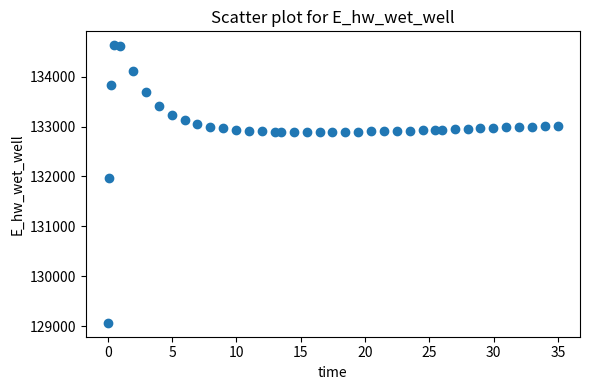

What is the range of X values (max minus min)?

34.9